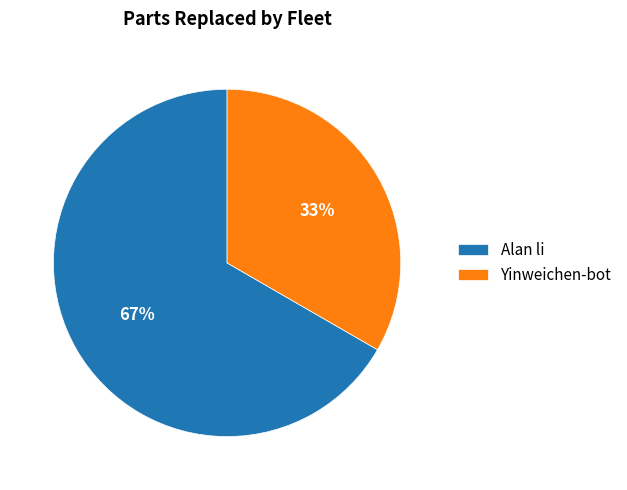

Is there any slice that represents more than half of the pie?

Yes